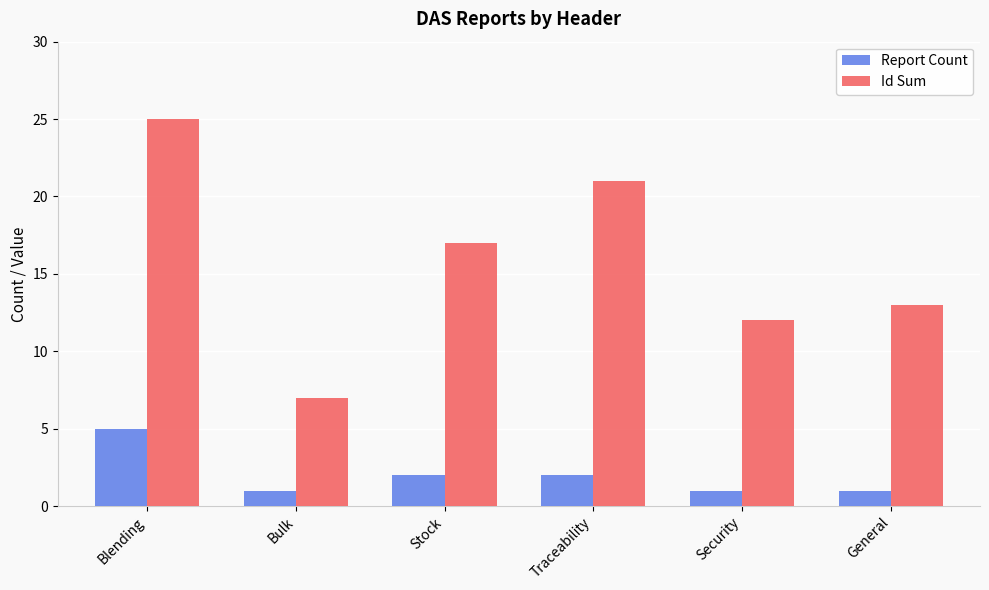

Reading left to right, extract all data points from this chart.

Report Count: Blending=5	Bulk=1	Stock=2	Traceability=2	Security=1	General=1
Id Sum: Blending=25	Bulk=7	Stock=17	Traceability=21	Security=12	General=13